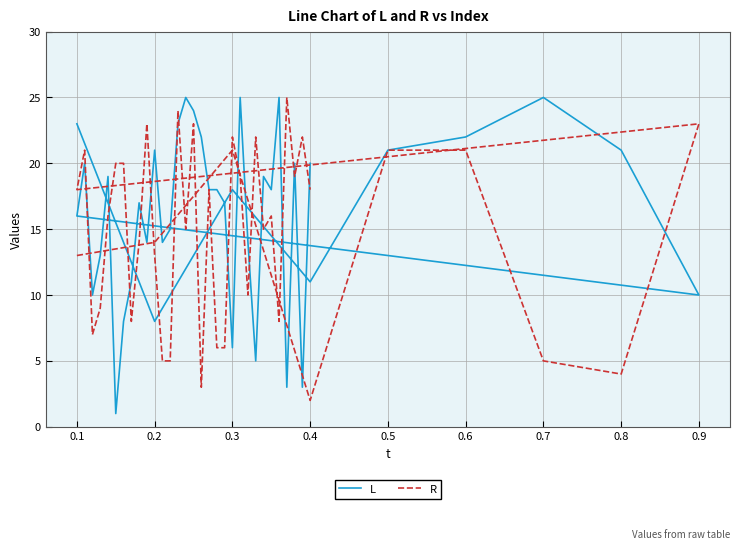

Rank the series by their maximum value, from lowest to highest.

L, R